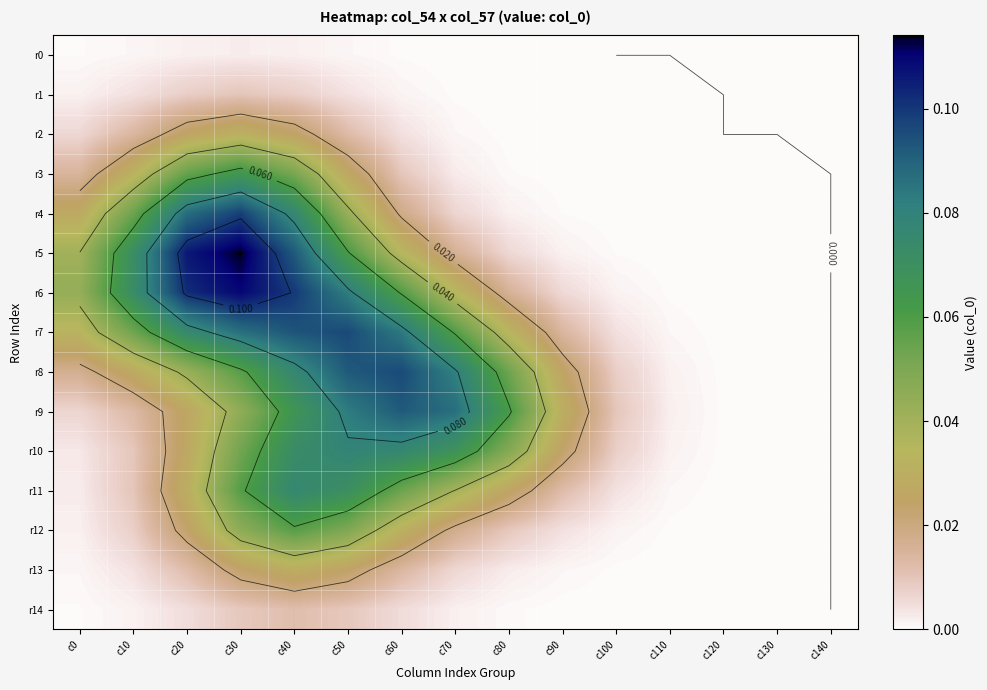

At c130, list the series in order from largest to smallest.

r9, r8, r10, r7, r11, r6, r12, r5, r13, r14, r4, r3, r0, r1, r2